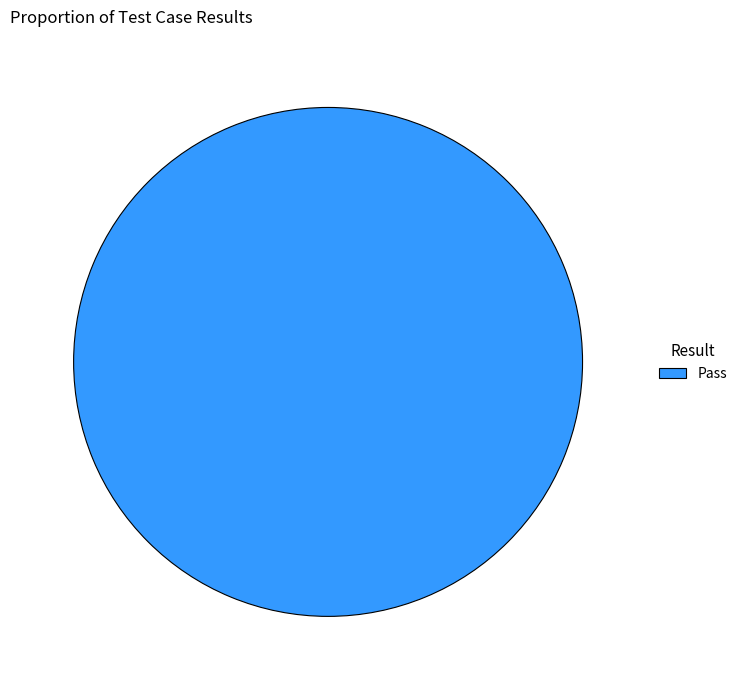

How many segments does this pie chart have?

1